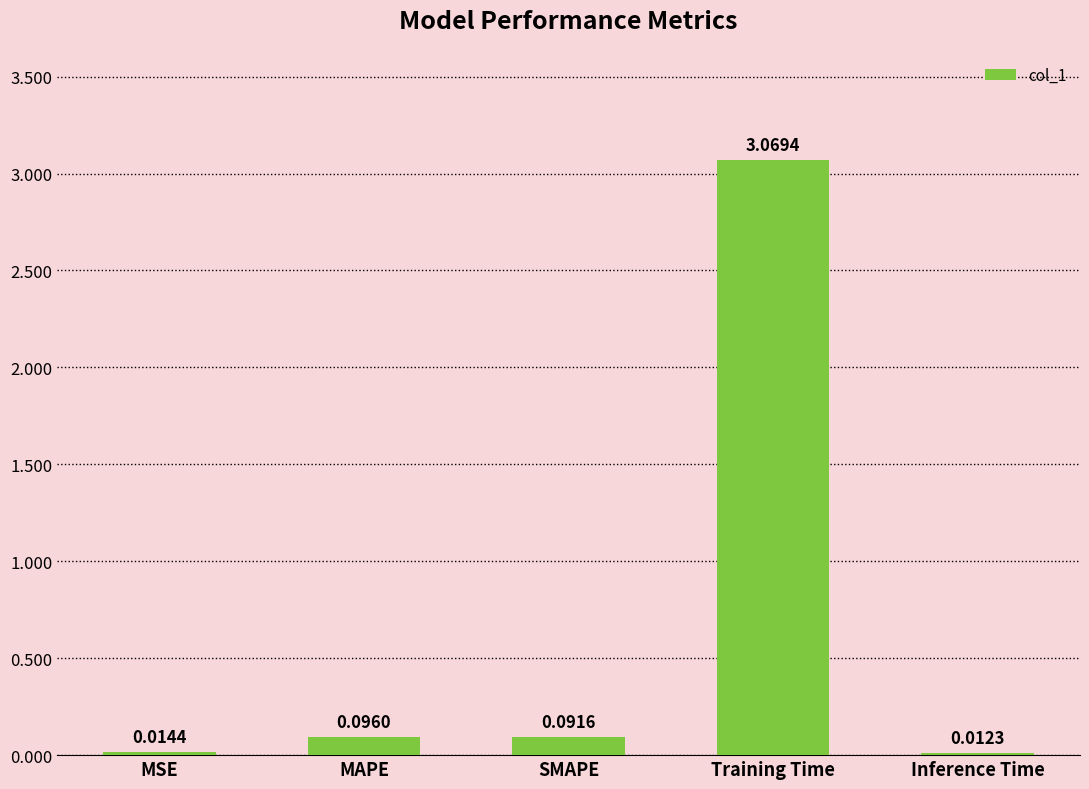

Which category has the highest value across all series?

Training Time